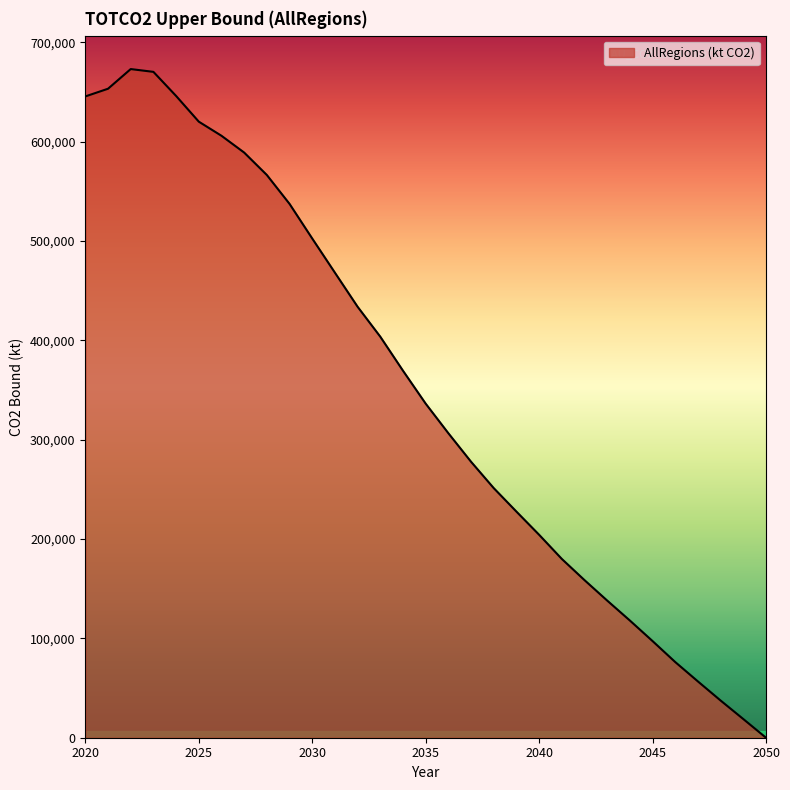

What is the greatest value displayed?

672924.5